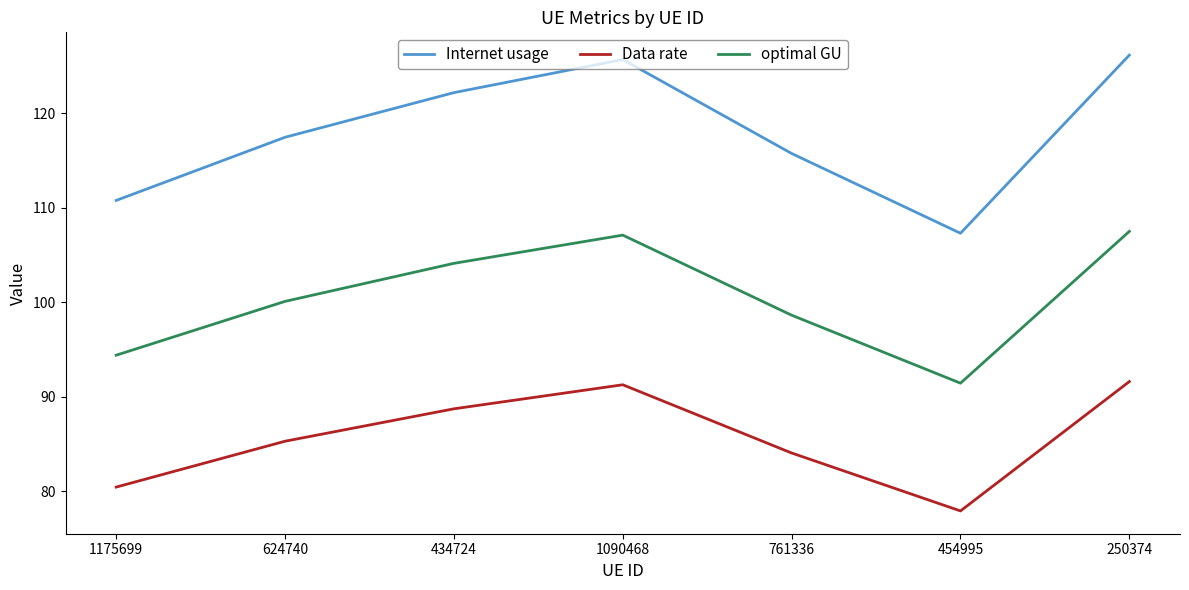

How many lines are shown in the chart?

3